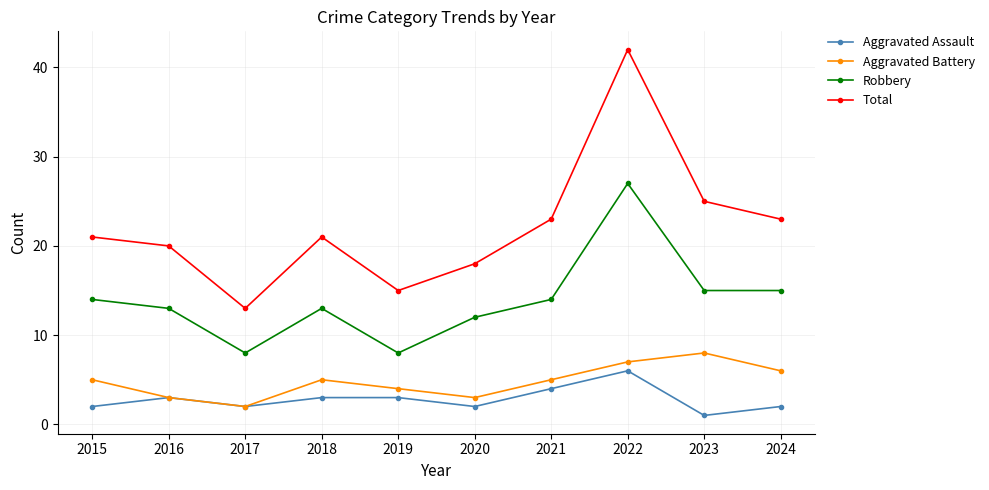

What is the difference between the highest and lowest values at 2018?

18